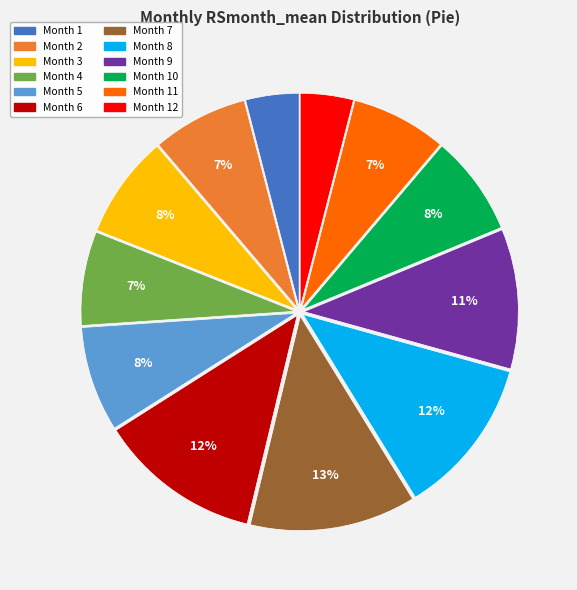

Is there any slice that represents more than half of the pie?

No